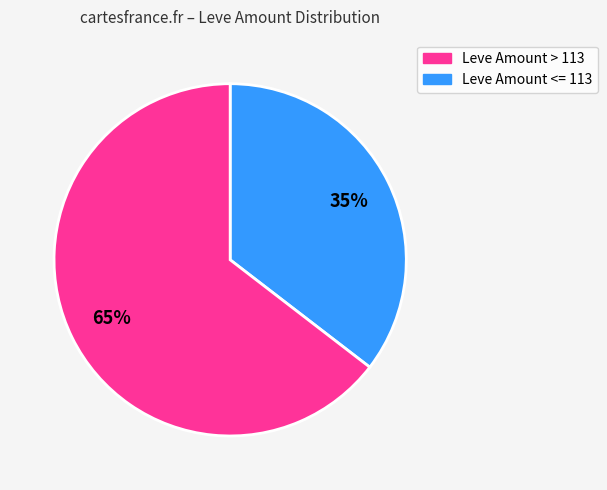

To the nearest percent, what is the average slice percentage?

50%